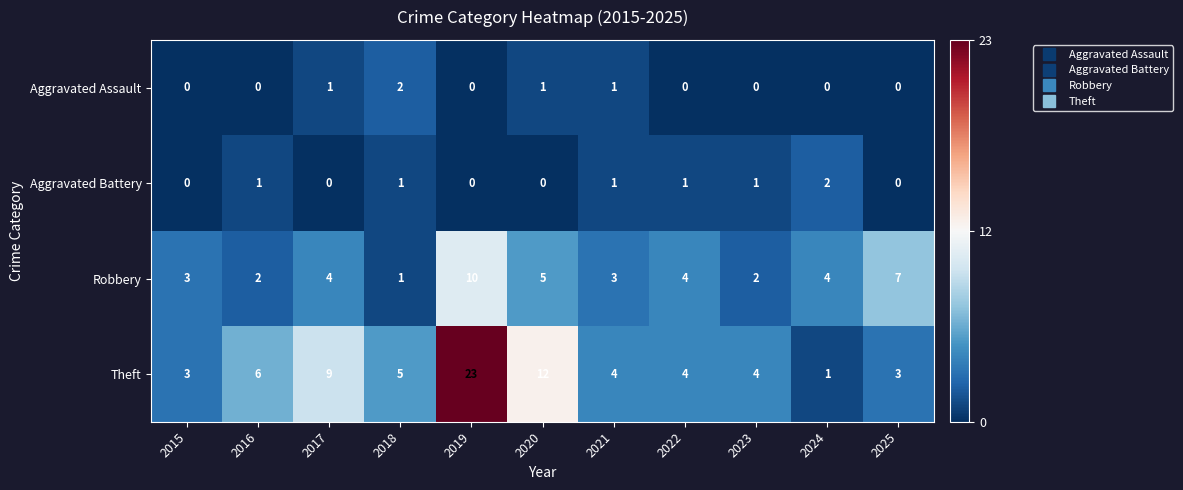

What is the difference between the highest and lowest values at 2015?

3